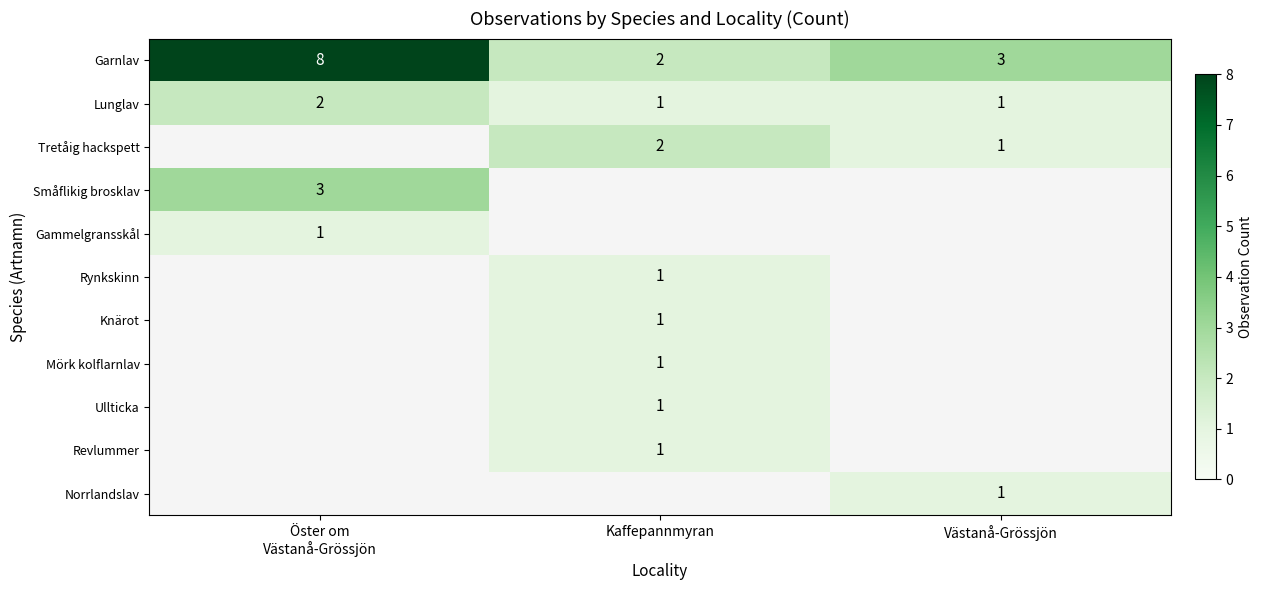

Count the Lunglav values in the range 1 to 2.

3